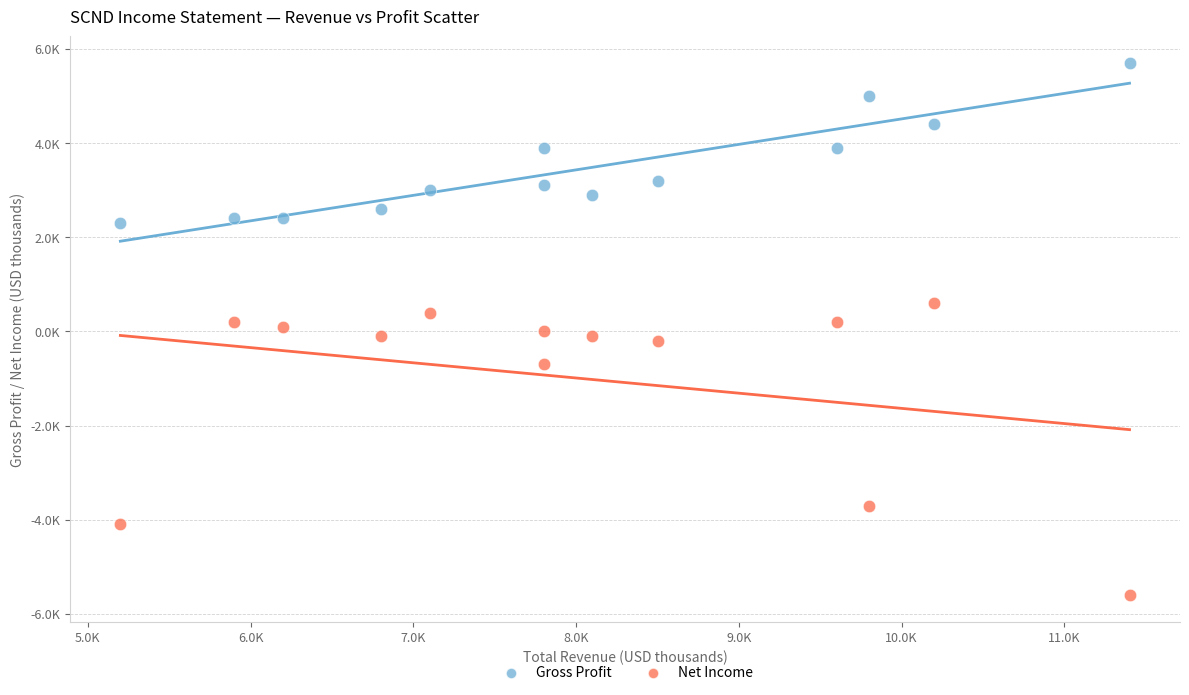

Which series reaches the maximum Y coordinate?

Gross Profit